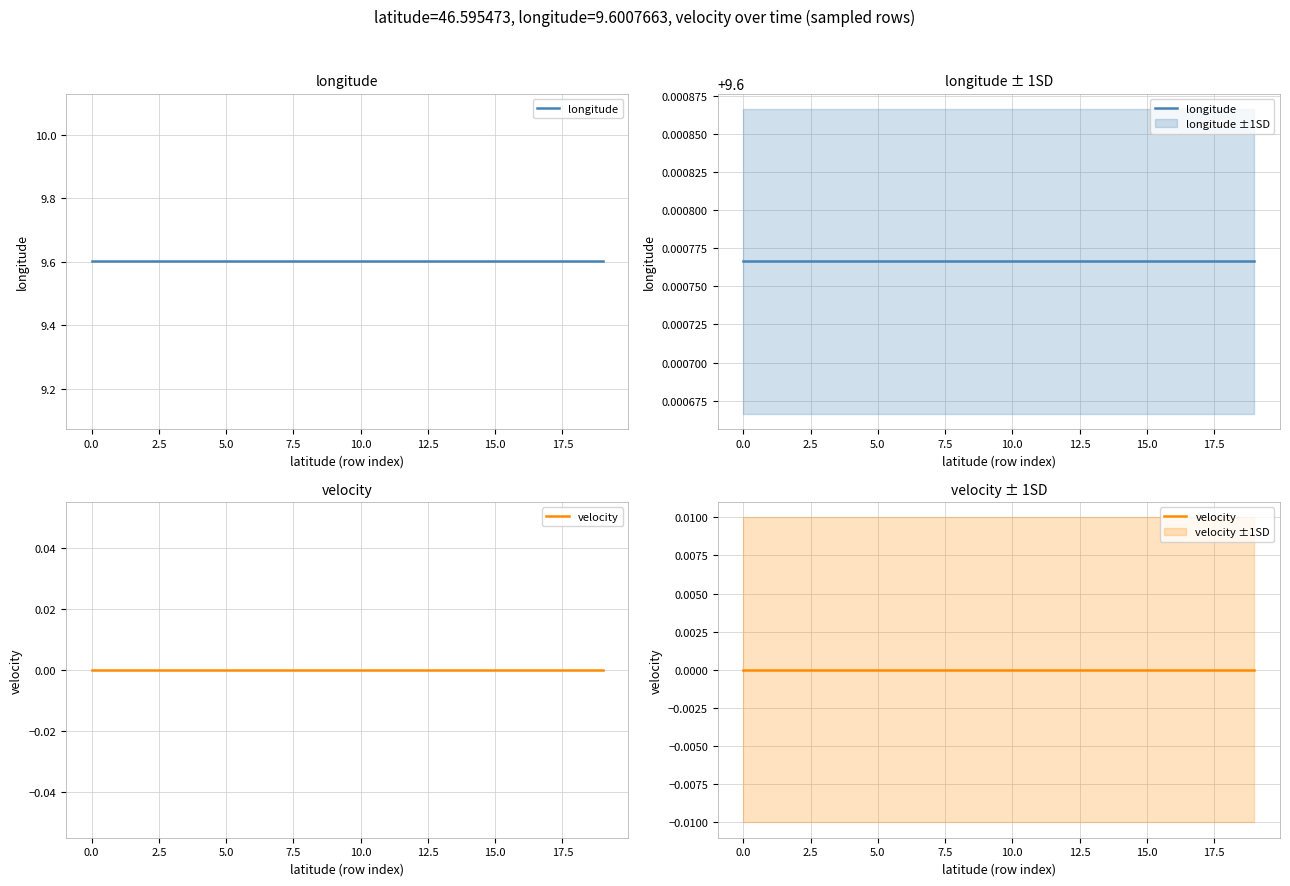

What are all the series names shown in the legend?

longitude, velocity